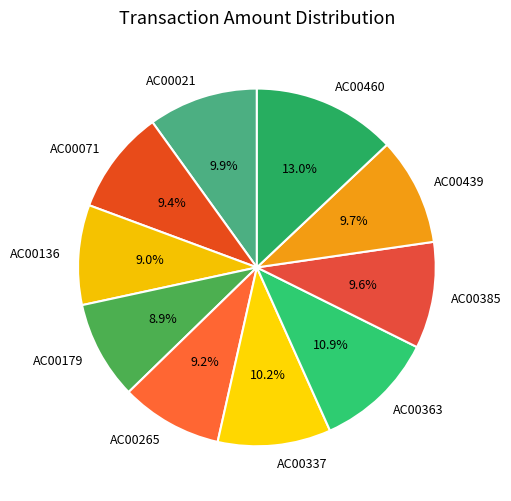

To the nearest percent, what is the difference between the largest and smallest slice percentages?

4%